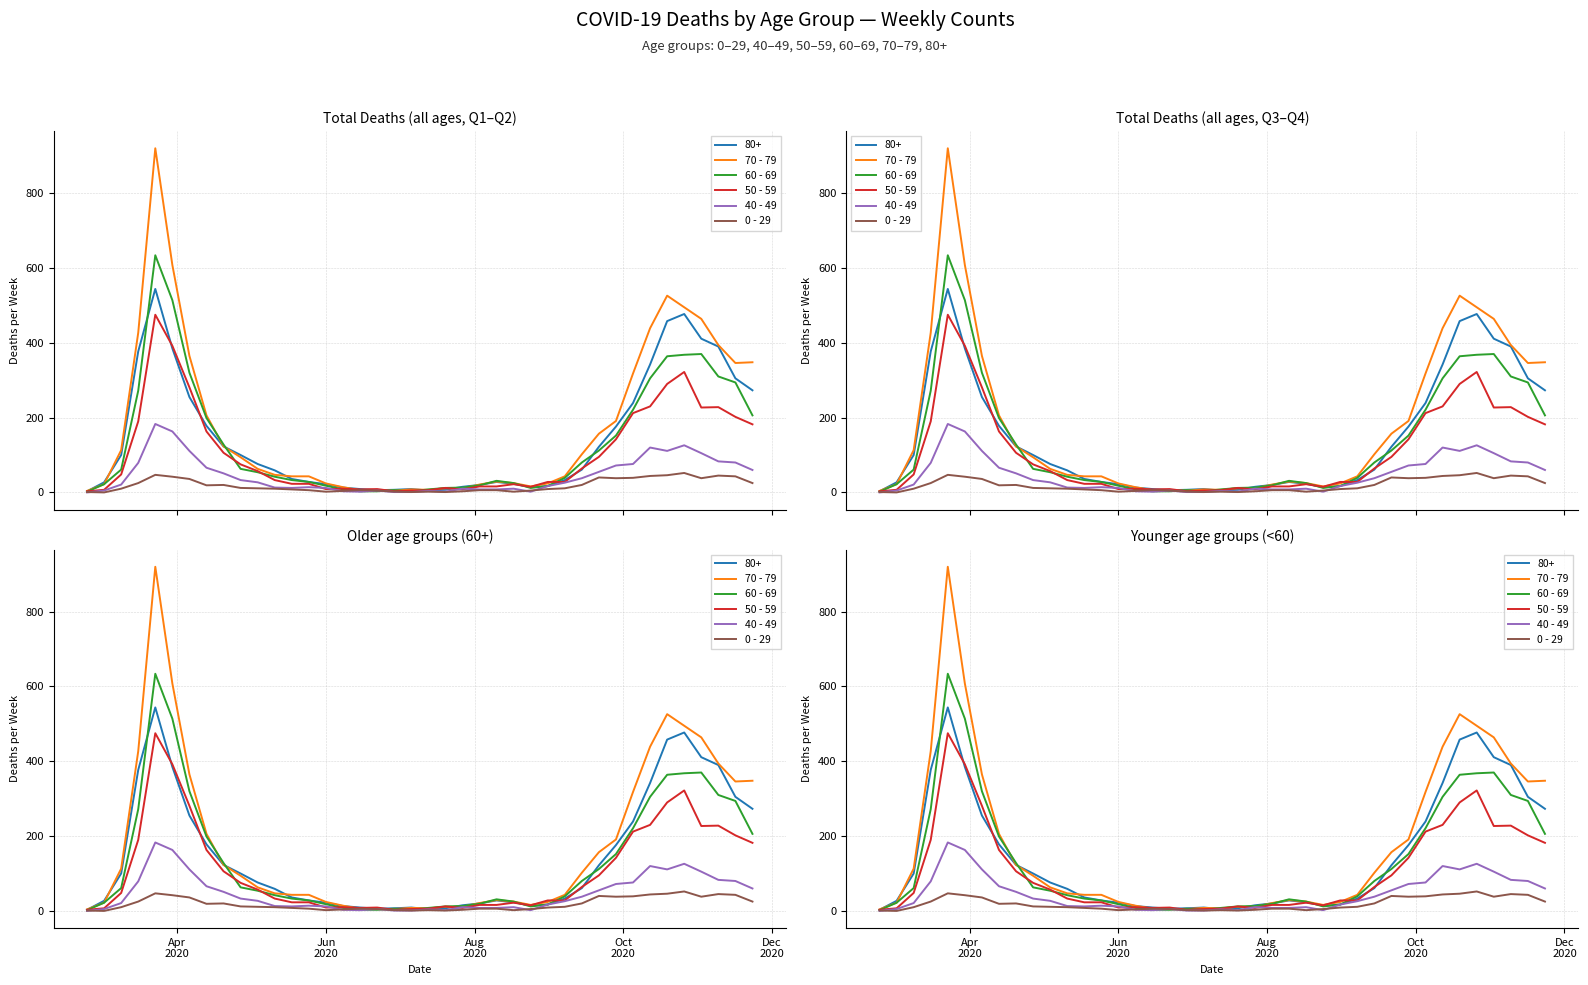

True or false: 70 - 79 and 60 - 69 intersect in this chart.

True